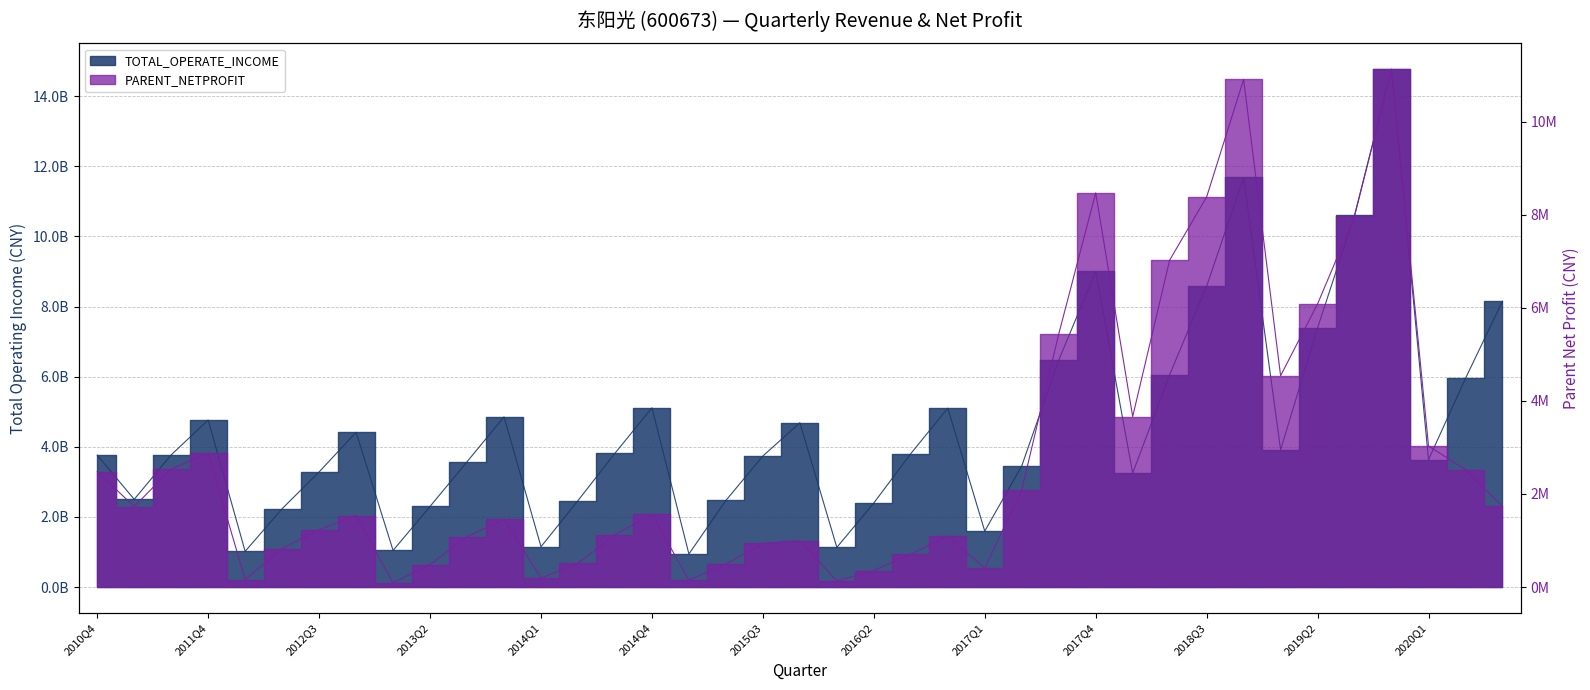

Where is TOTAL_OPERATE_INCOME nearest to the value 7855452737?

2020Q3